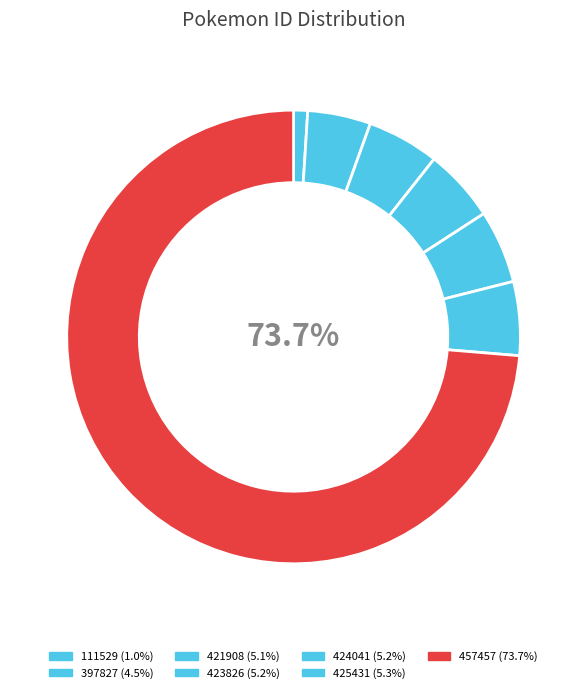

What percentage is the 424041 slice, to the nearest percent?

5%